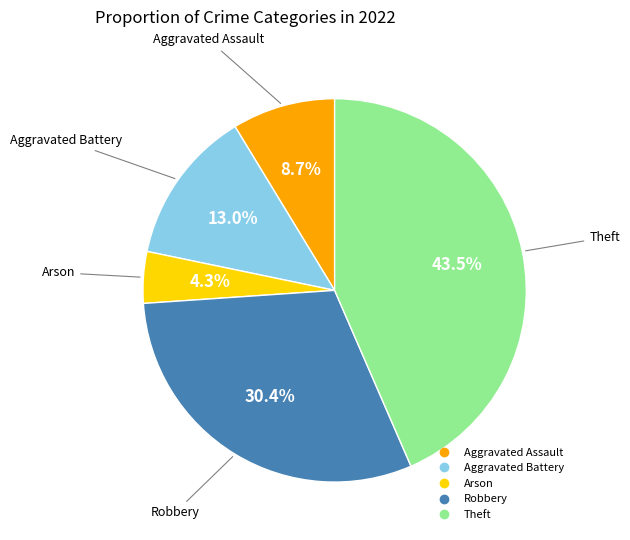

Is it true that Robbery is 30% of the pie?

True